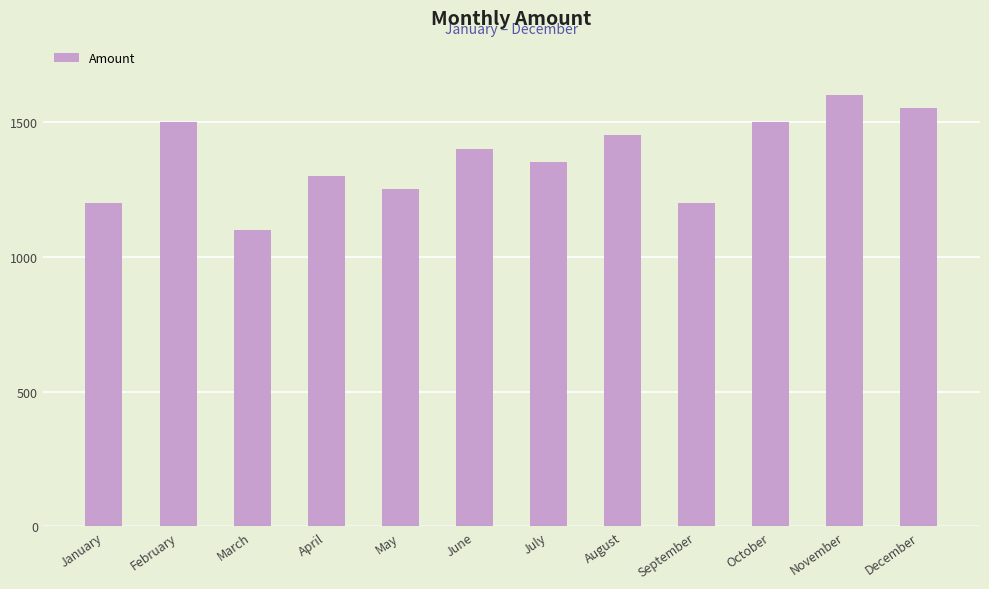

What is the minimum value shown in the chart?

1100